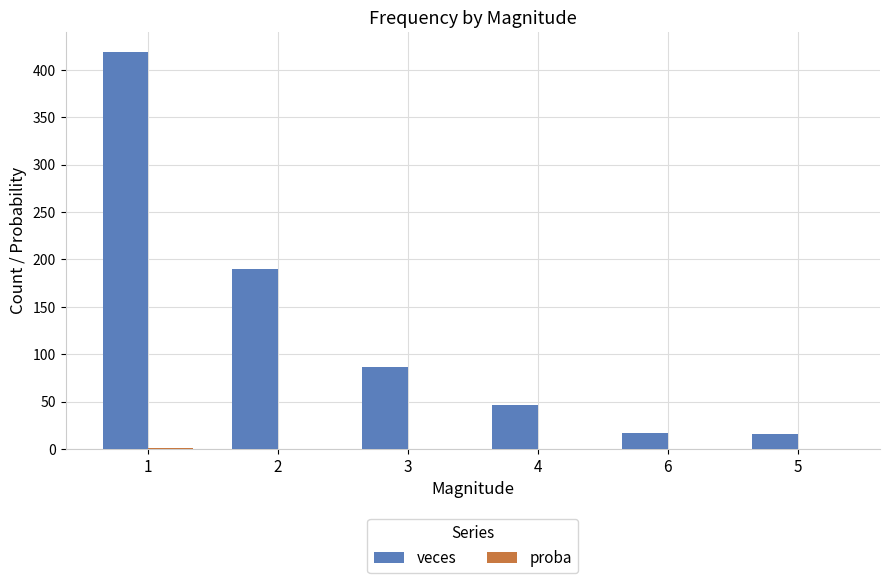

What is the maximum value for veces?

419.0